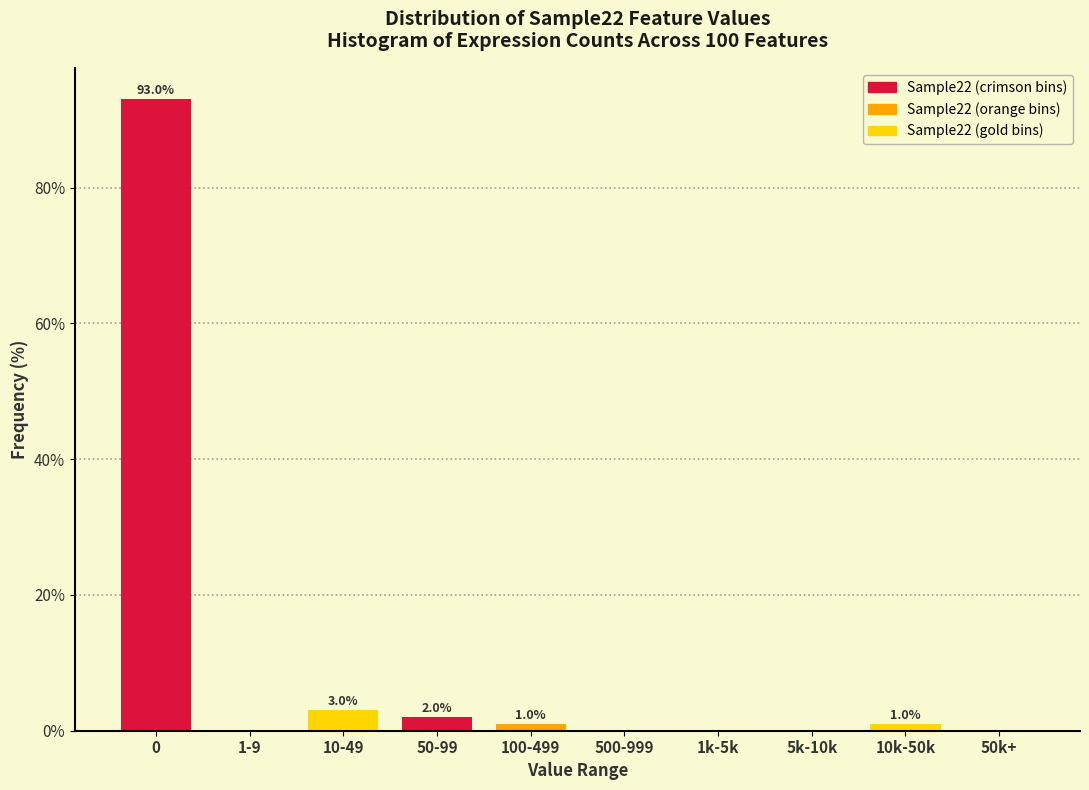

Reading left to right, transcribe all the data shown in this chart.

0=93	1-9=0	10-49=3	50-99=2	100-499=1	500-999=0	1k-5k=0	5k-10k=0	10k-50k=1	50k+=0